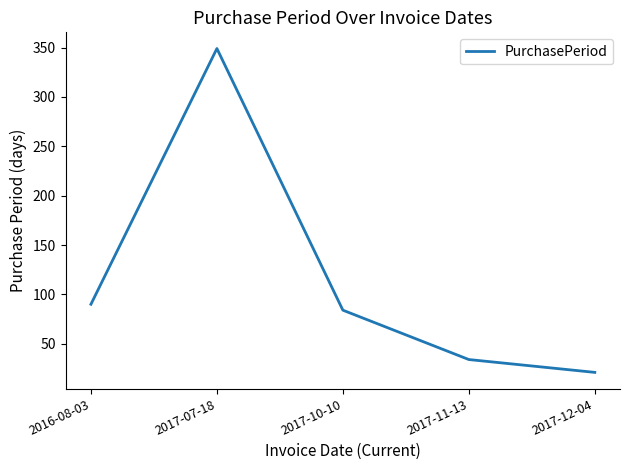

Is it true that the value at 2017-10-10 is 50?

False